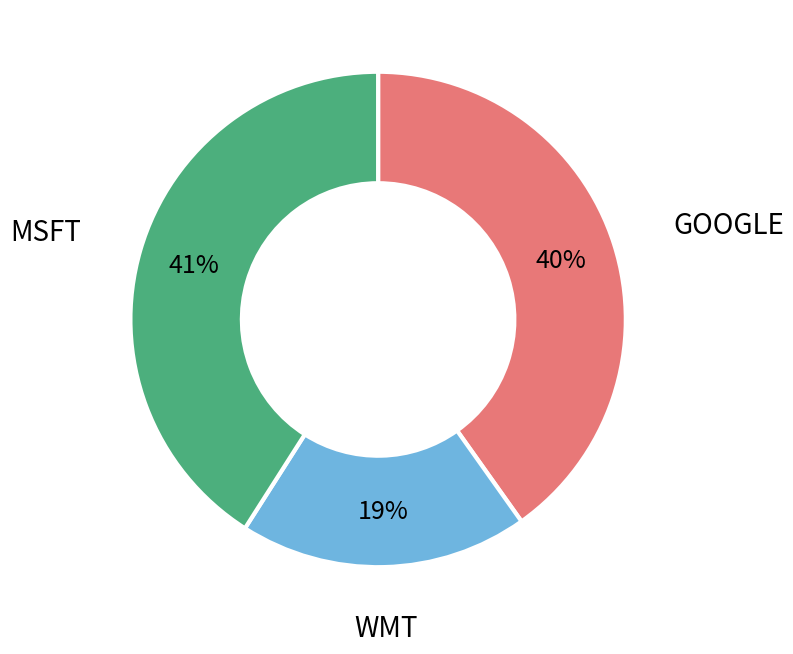

How many slices are in this pie chart?

3